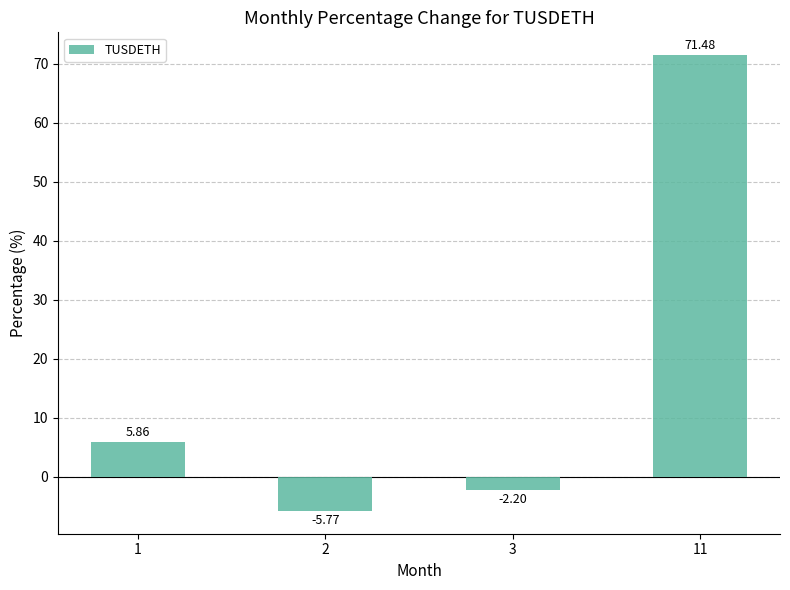

How many data points are less than 5?

2